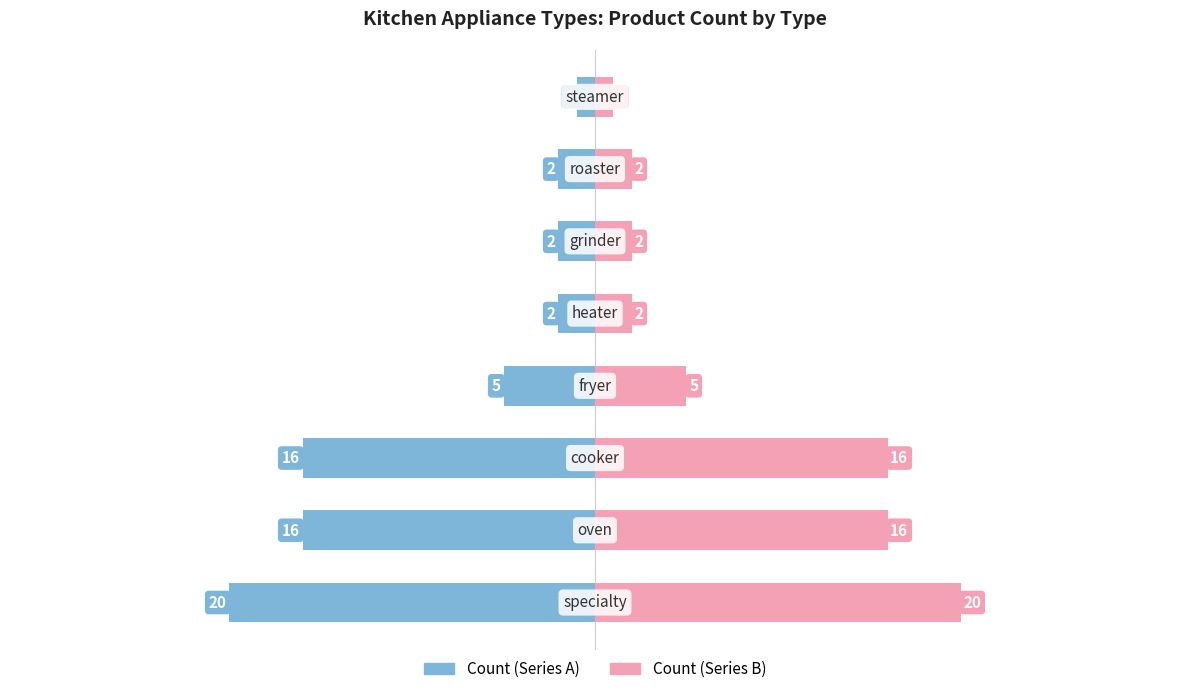

What is the value of the Count (Left) bar at the 4th from the left?

-5